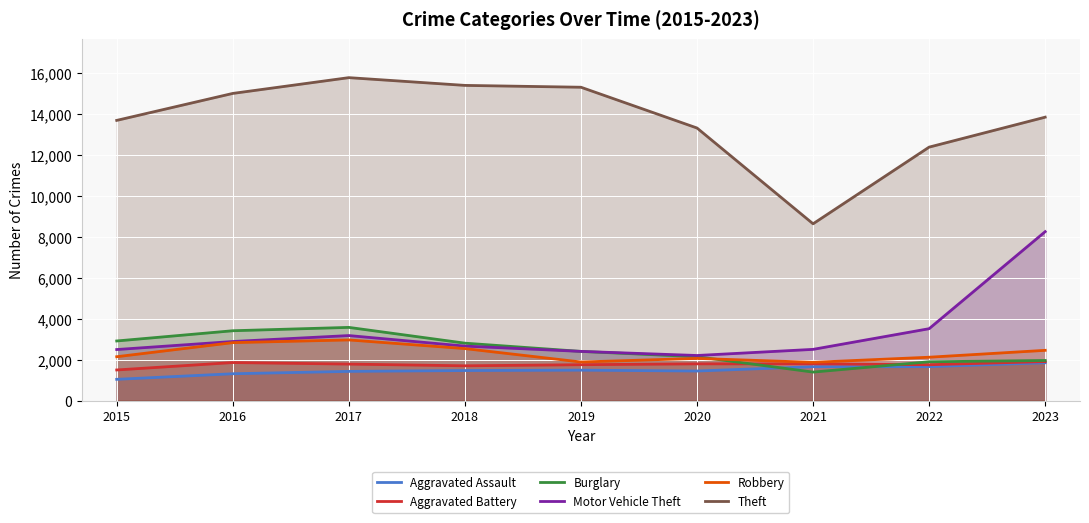

How many data points does each series have?

9